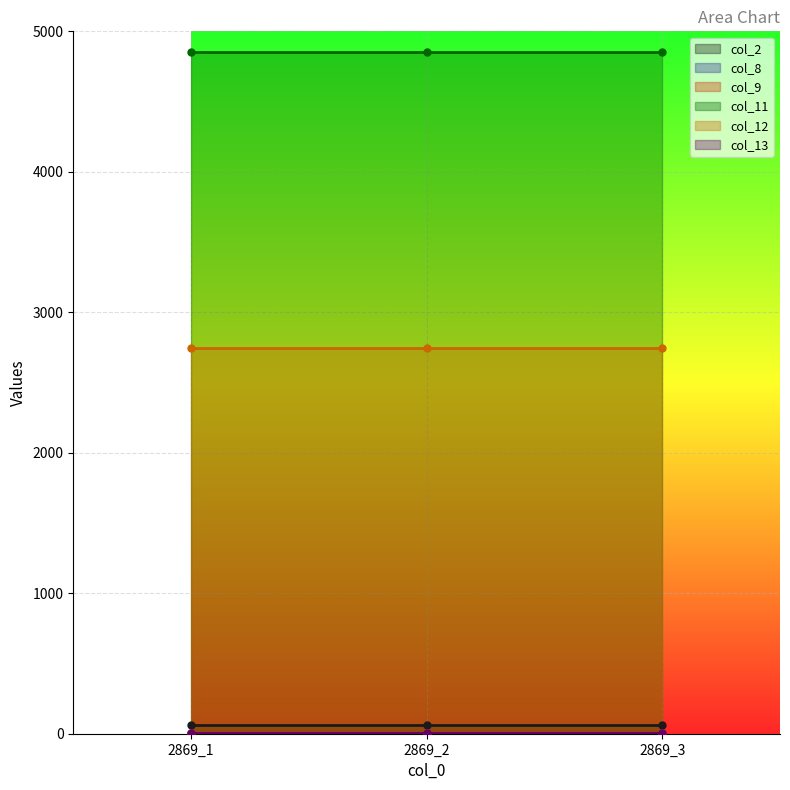

What is the maximum value shown in the chart?

4851